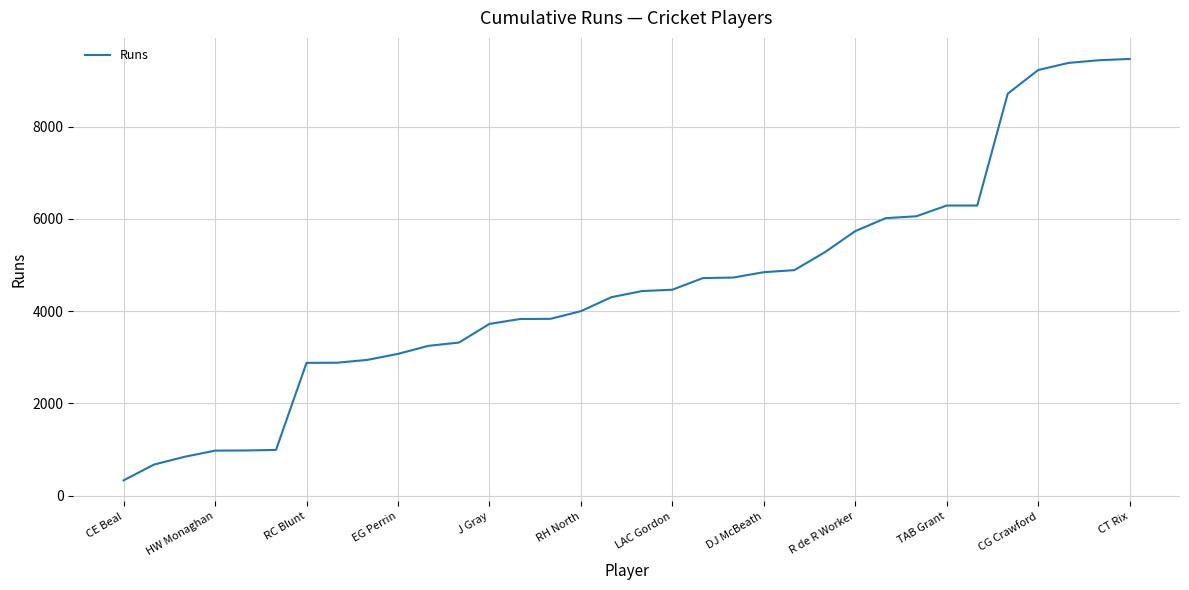

What is the difference between the maximum and minimum values?

9131